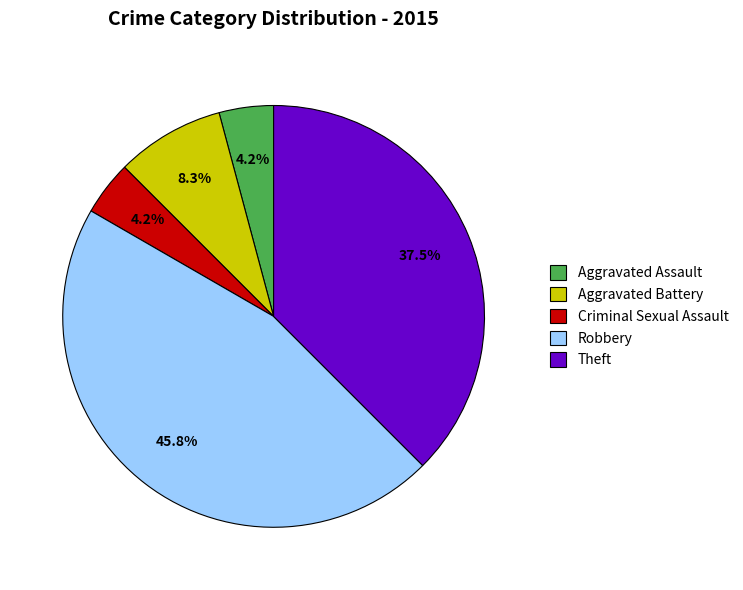

To the nearest percent, what is the combined percentage of Theft and Robbery?

83%